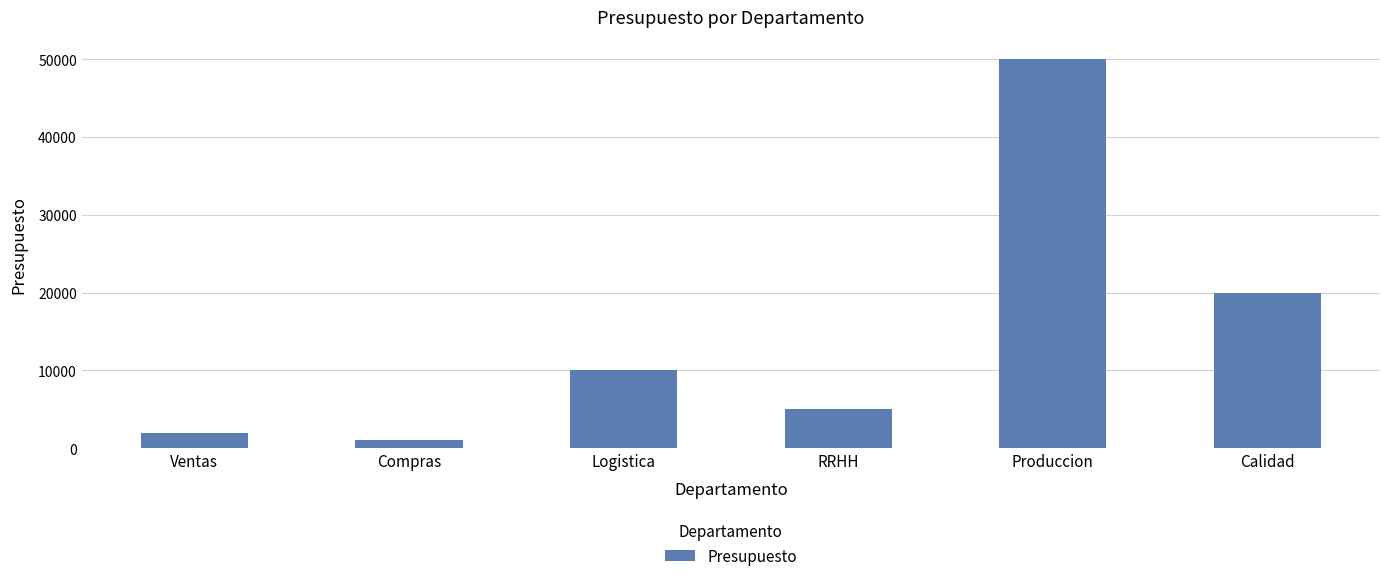

Approximately how many times larger is the value at Calidad compared to Compras?

20.0